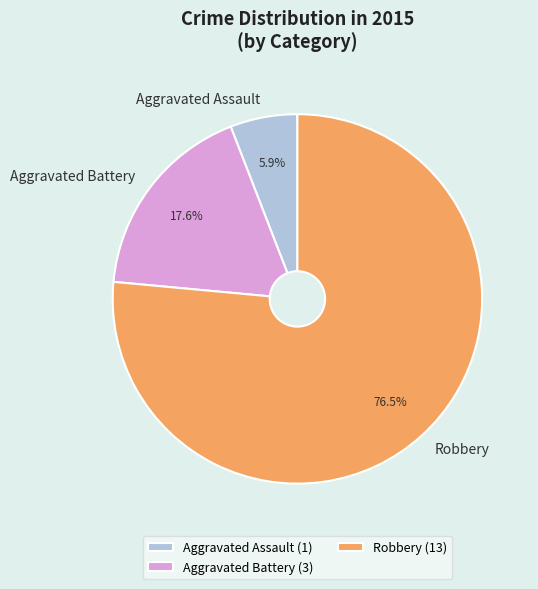

To the nearest percent, what portion does Aggravated Battery represent?

18%